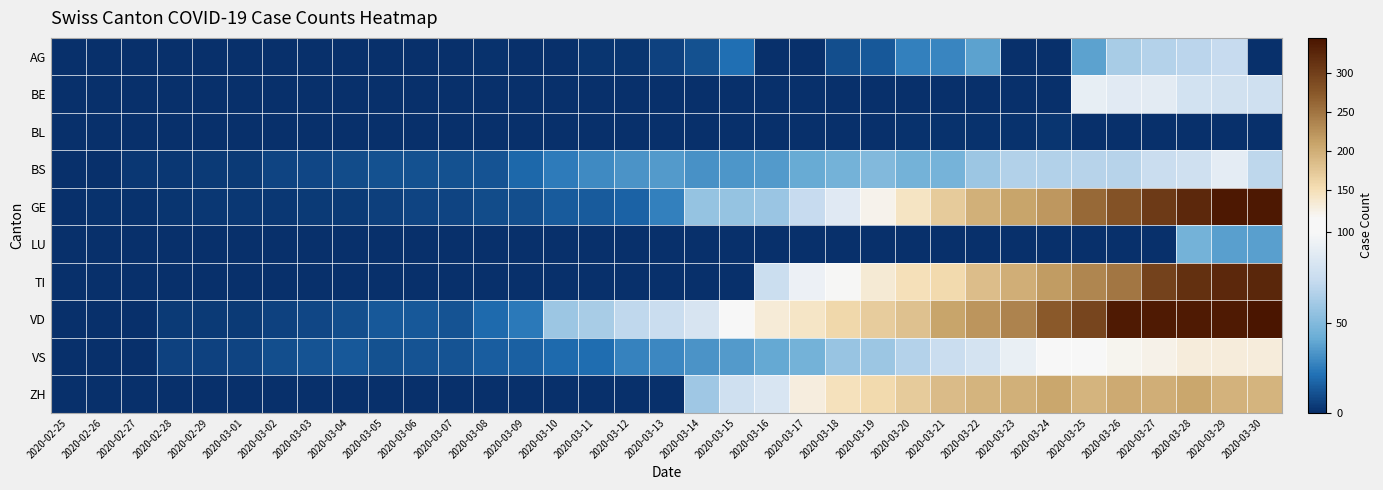

At how many categories does at least one series exceed 293?

6